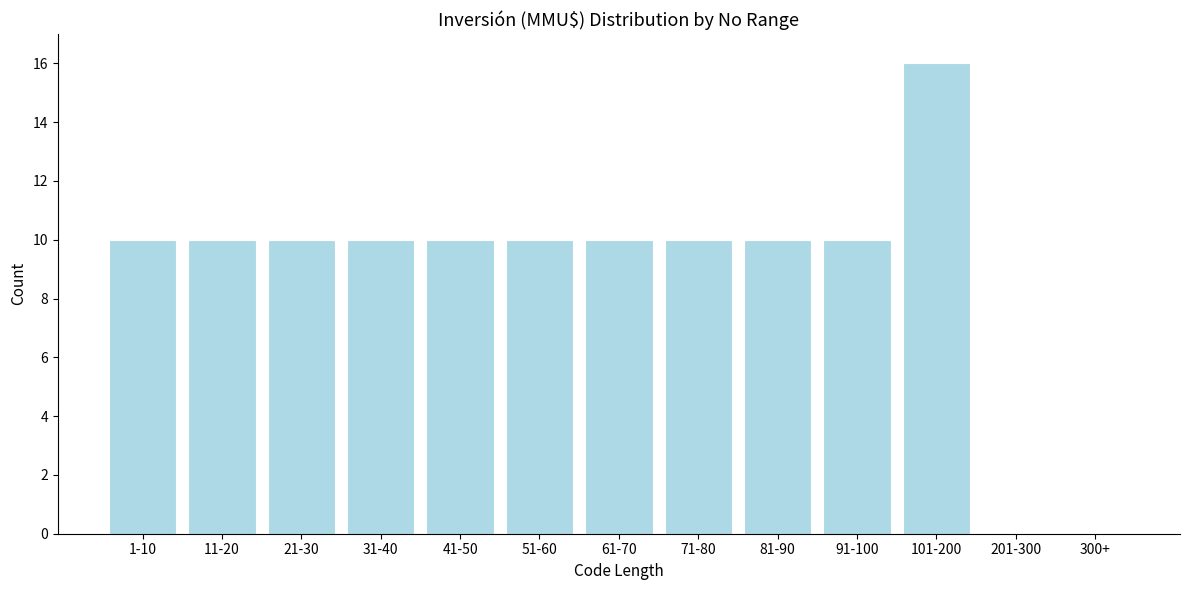

Reading left to right, extract all data points from this chart.

1-10=10	11-20=10	21-30=10	31-40=10	41-50=10	51-60=10	61-70=10	71-80=10	81-90=10	91-100=10	101-200=16	201-300=0	300+=0